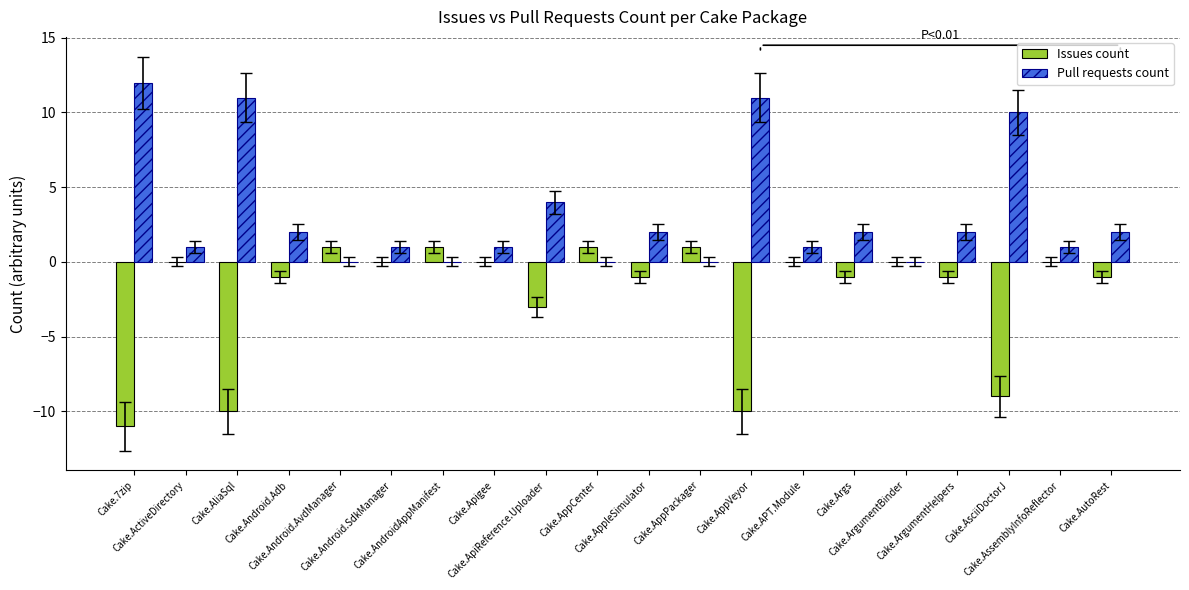

How many series are shown in this chart?

2